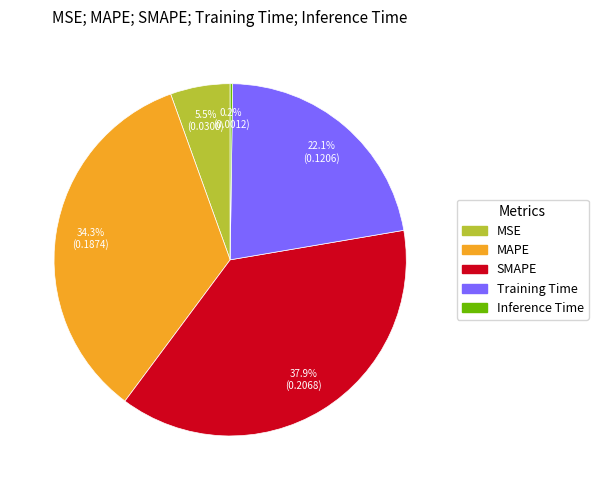

What percentage is NOT represented by Training Time?

77.9%